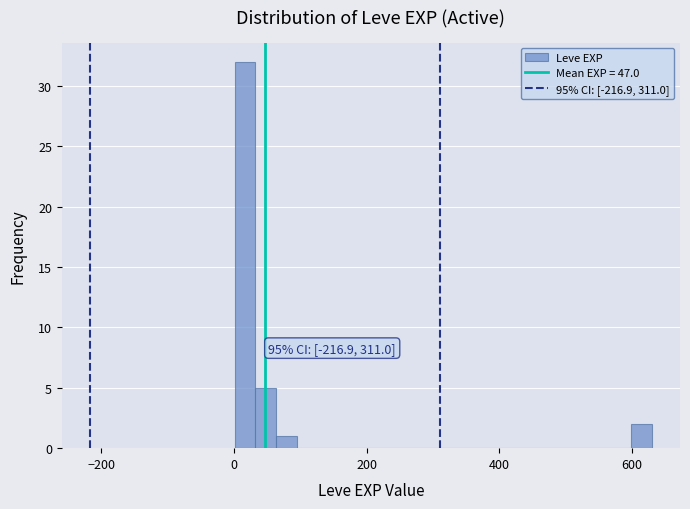

Around what value on the x-axis is the tallest bar? Give the approximate position of its centre, as read against the axis.

20